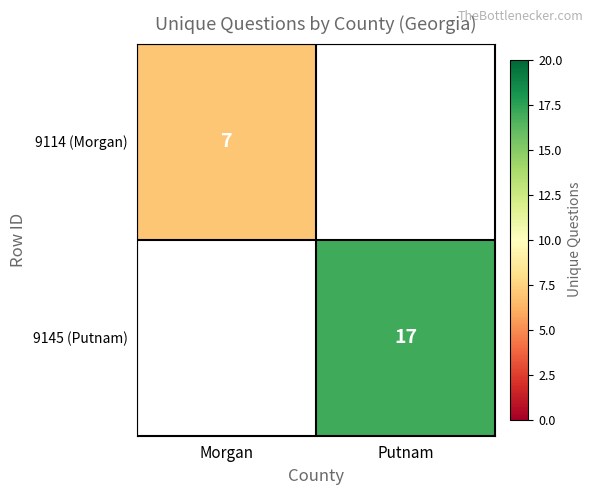

The value of 9145 (Putnam) at Putnam is 17. True or false?

True